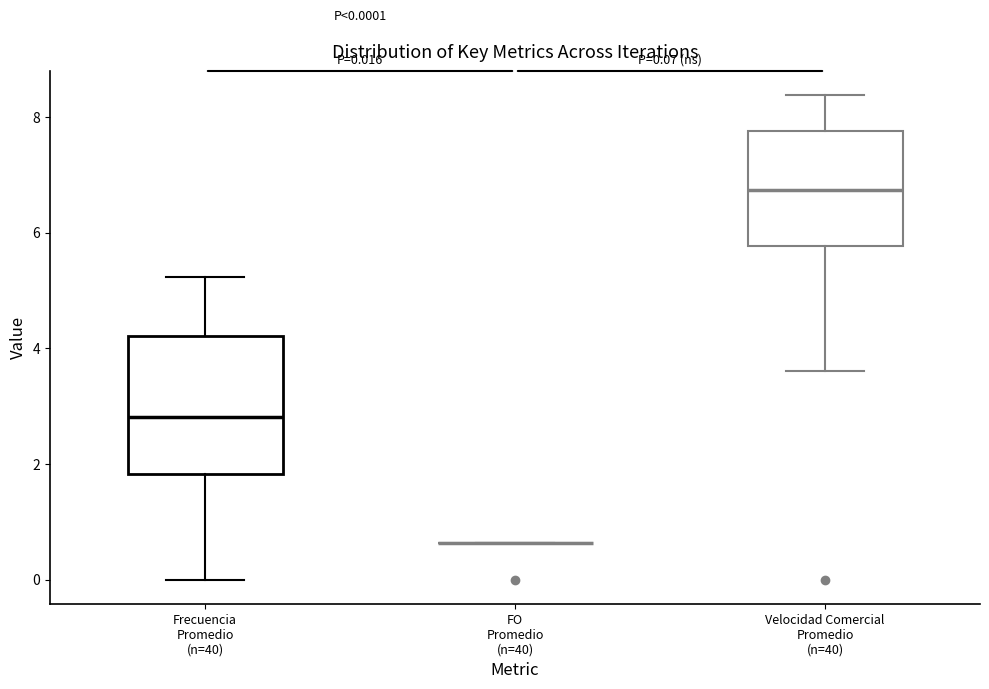

Comparing the boxes themselves (not the whiskers), which one is the tallest?

Frecuencia Promedio (n=40)